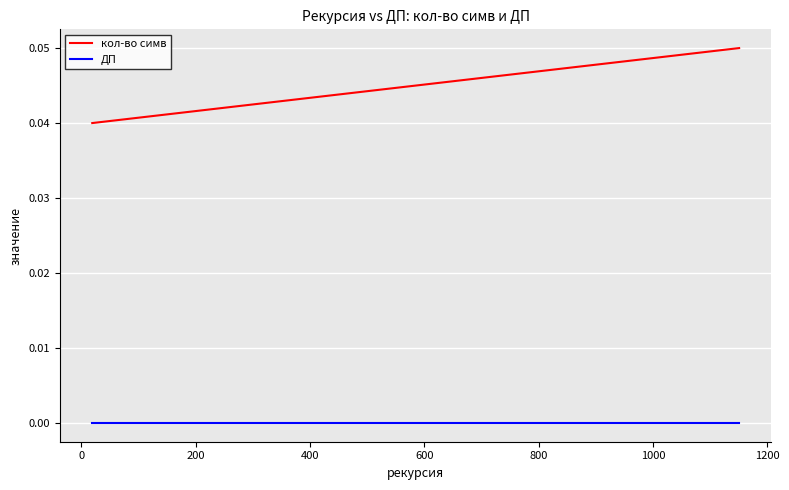

Which series has the largest range (max minus min)?

кол-во симв